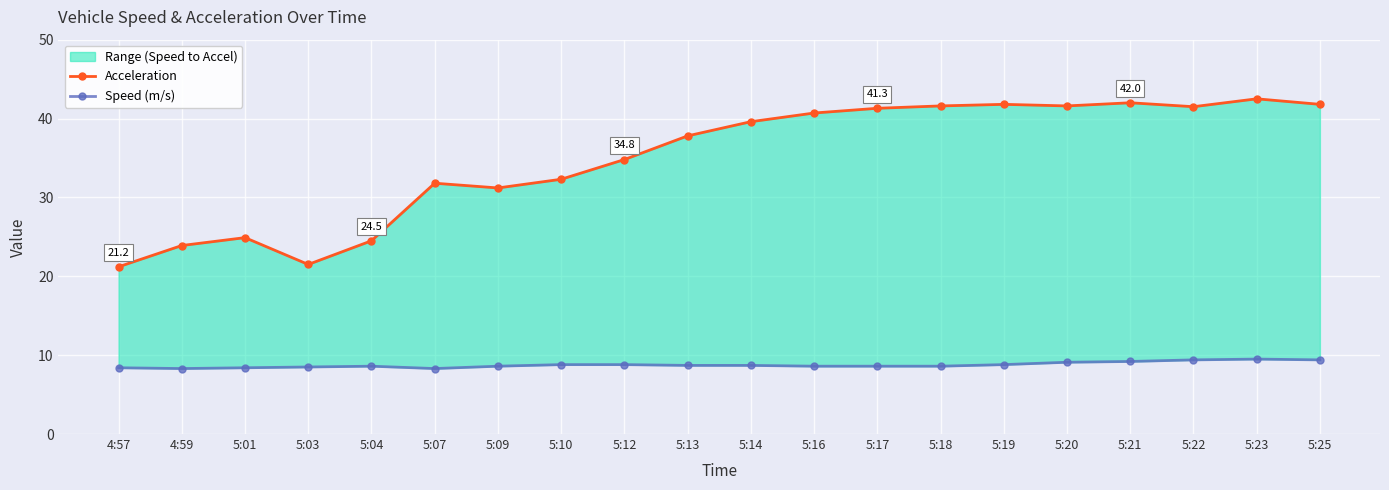

True or false: Acceleration and Speed (m/s) intersect in this chart.

False